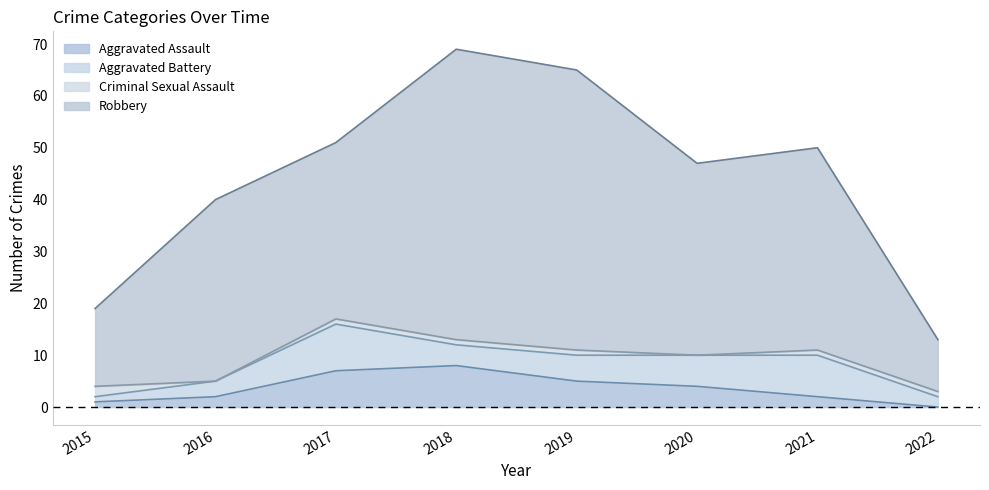

Which label corresponds to the smallest value in the chart?

2022